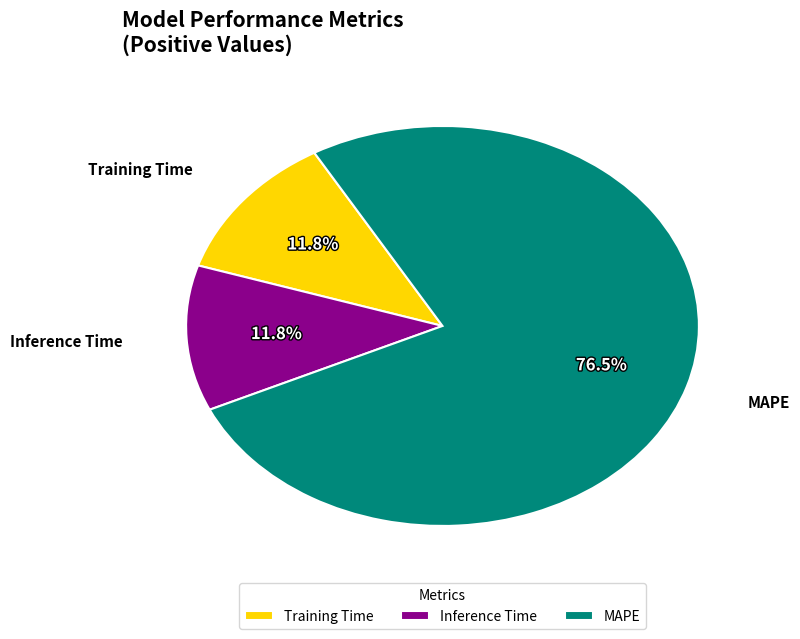

The MAPE slice represents 71% of the pie. True or false?

False